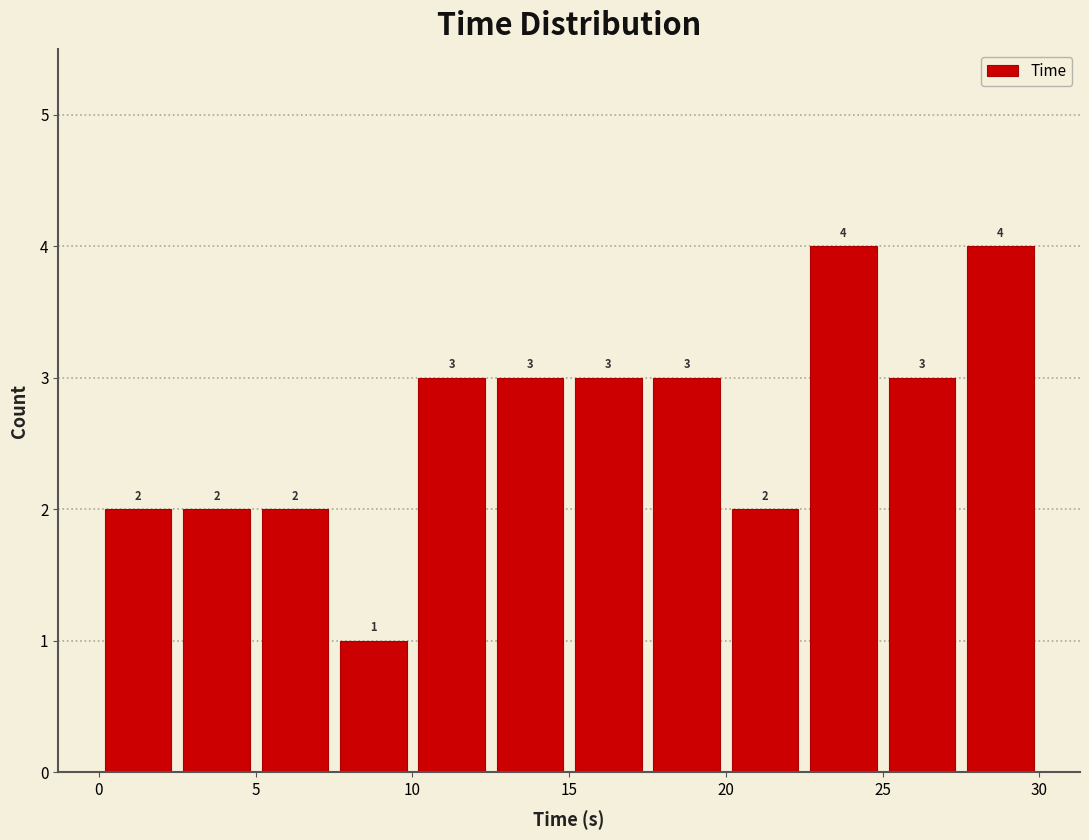

Reading left to right, transcribe this chart: for each bar, give the range it covers on the x-axis and its height. The bar edges are not printed on the chart, so give them approximately, as read against the axis.

0.0 to 2.5: 2
2.5 to 5.0: 2
5.0 to 7.5: 2
7.5 to 10.0: 1
10.0 to 12.5: 3
12.5 to 15.0: 3
15.0 to 17.5: 3
17.5 to 20.0: 3
20.0 to 22.5: 2
22.5 to 25.0: 4
25.0 to 27.5: 3
27.5 to 30.0: 4